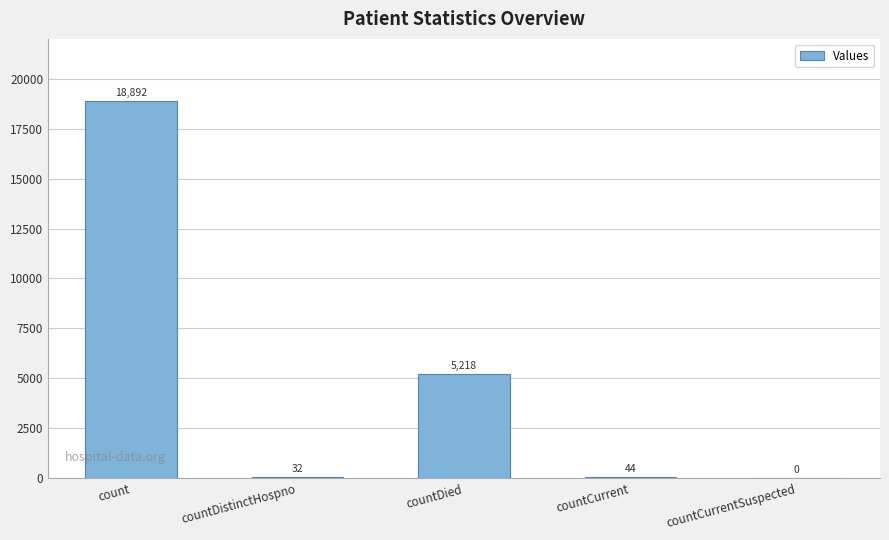

Count the number of data series in this chart.

1